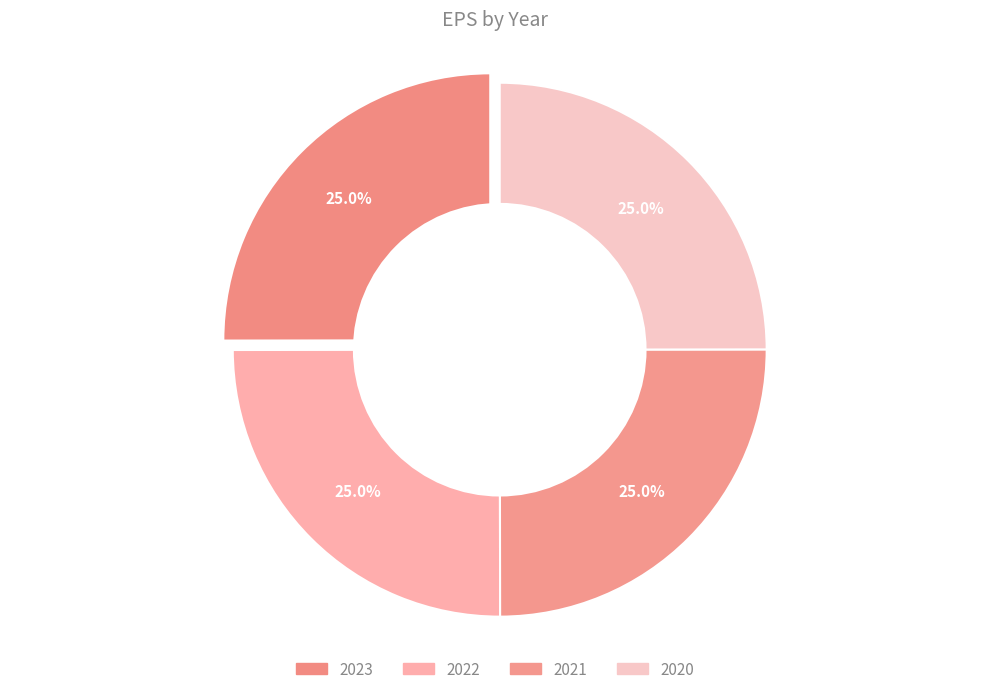

Is 2021 the majority of the pie?

No